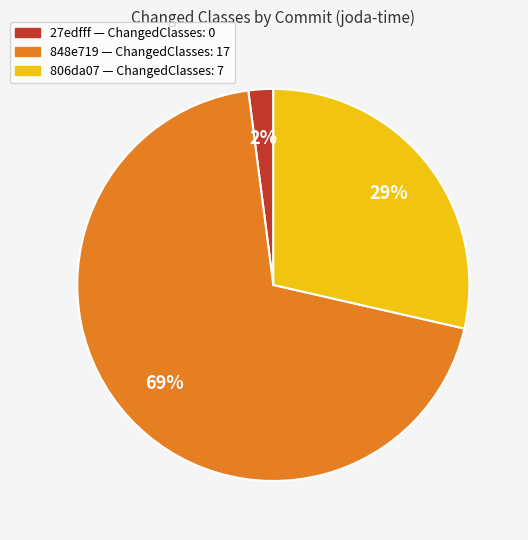

To the nearest percent, what is the average slice percentage?

33%